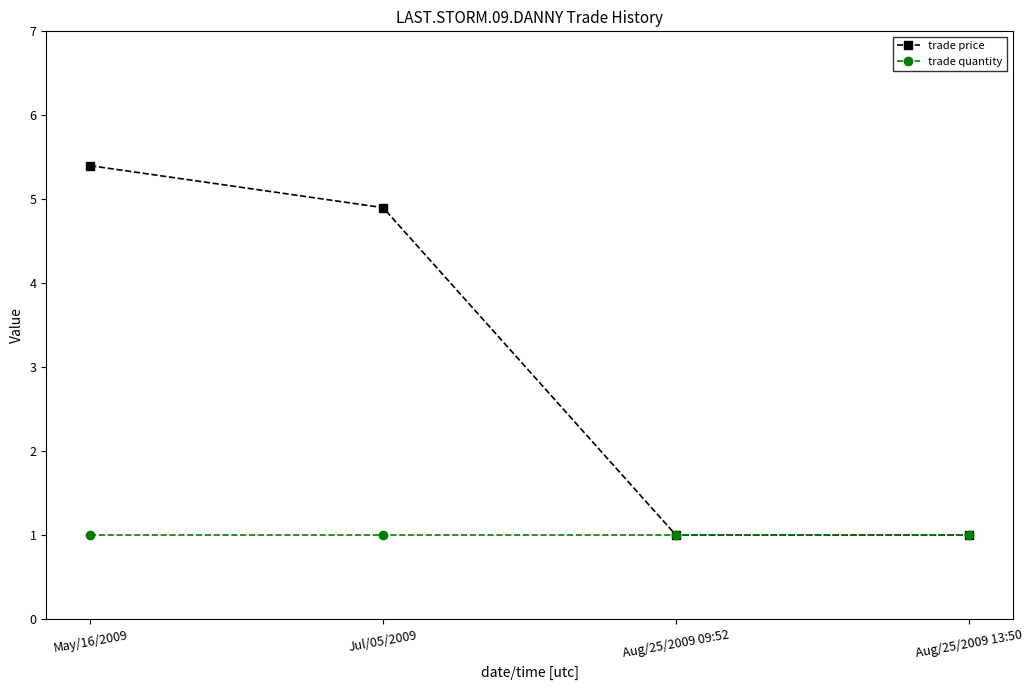

What is the greatest value displayed?

5.4